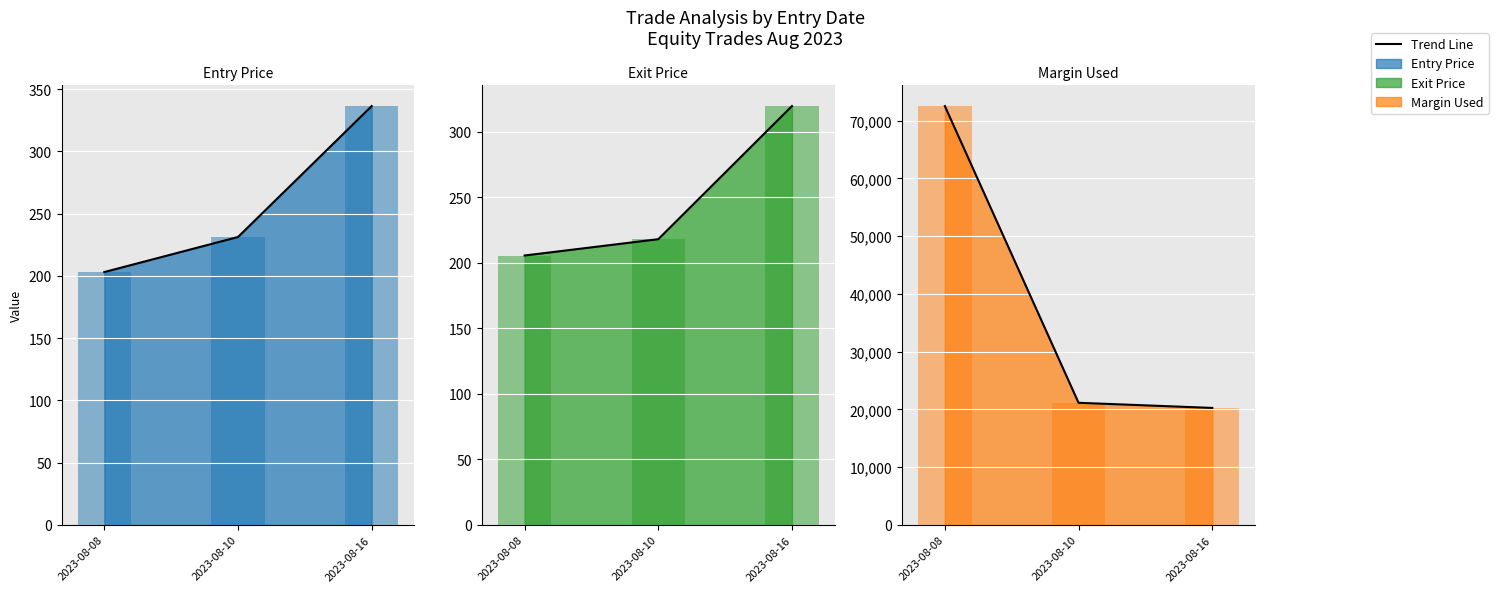

Reading right to left, what are all the values shown in this chart?

Trend Line: 2023-08-16=20250.8	2023-08-10=21142.0	2023-08-08=72548.7
Entry Price Bar: 2023-08-16=336.3	2023-08-10=231.2	2023-08-08=203.0
Exit Price Bar: 2023-08-16=319.5	2023-08-10=217.9	2023-08-08=205.5
Margin Used Bar: 2023-08-16=20250.8	2023-08-10=21142.0	2023-08-08=72548.7